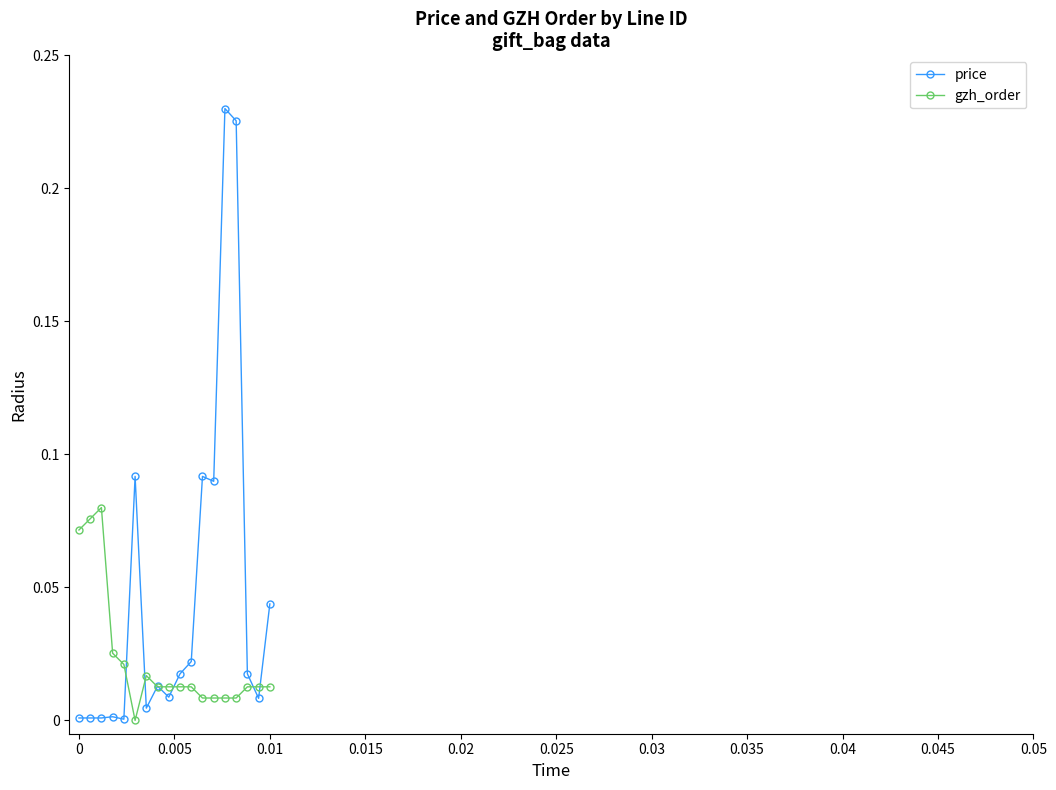

Rank the series by their average value, from highest to lowest.

price, gzh_order